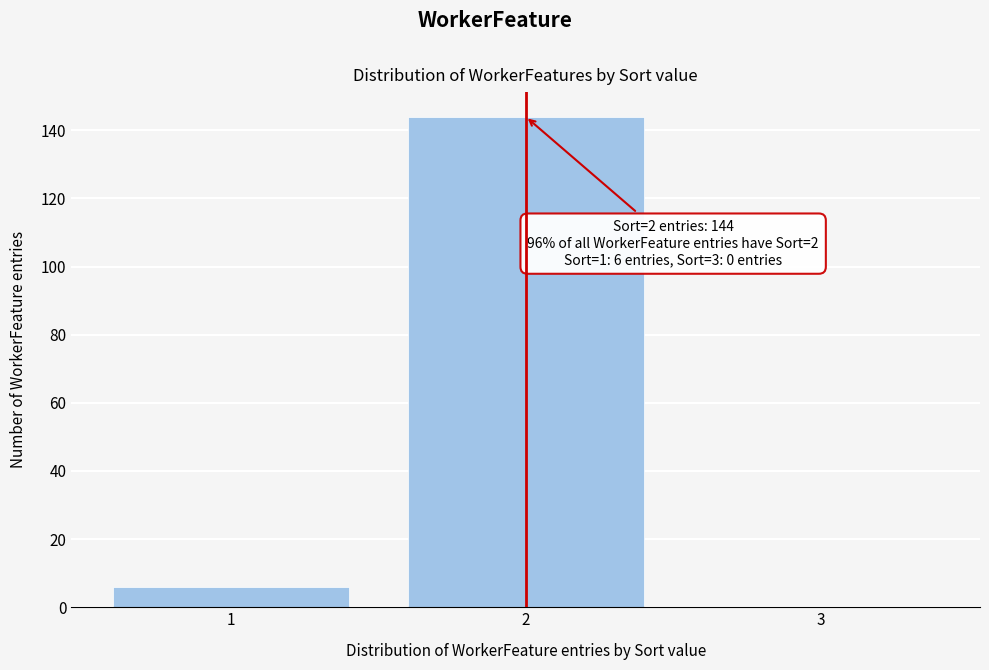

Reading left to right, extract all data points from this chart.

1=6	2=144	3=0